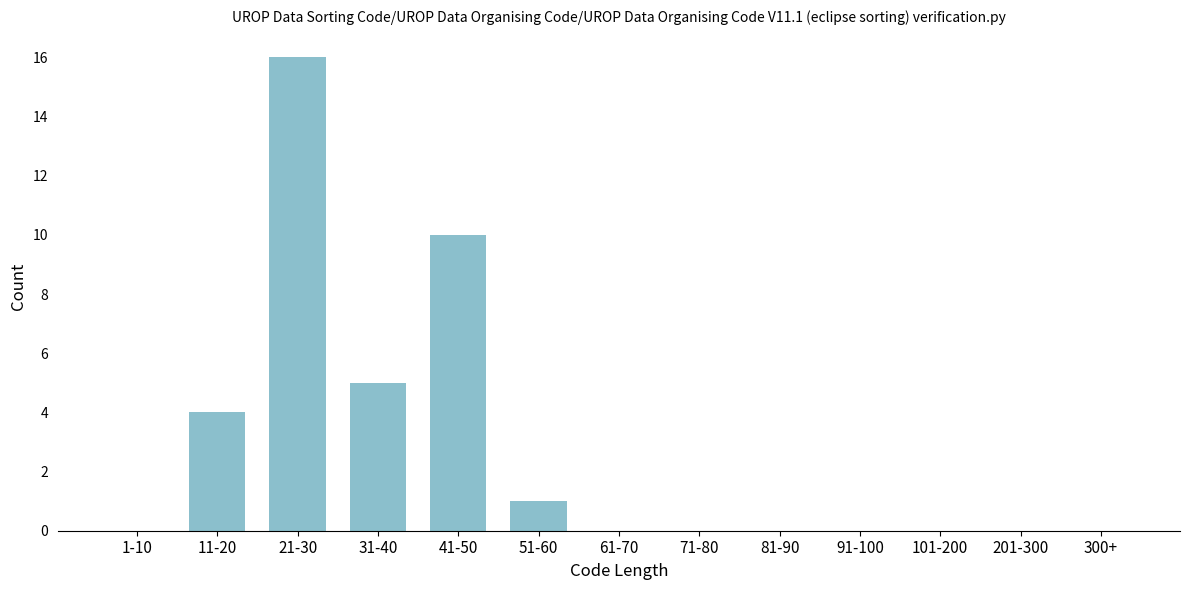

Reading left to right, what are all the values shown in this chart?

1-10=0	11-20=4	21-30=16	31-40=5	41-50=10	51-60=1	61-70=0	71-80=0	81-90=0	91-100=0	101-200=0	201-300=0	300+=0